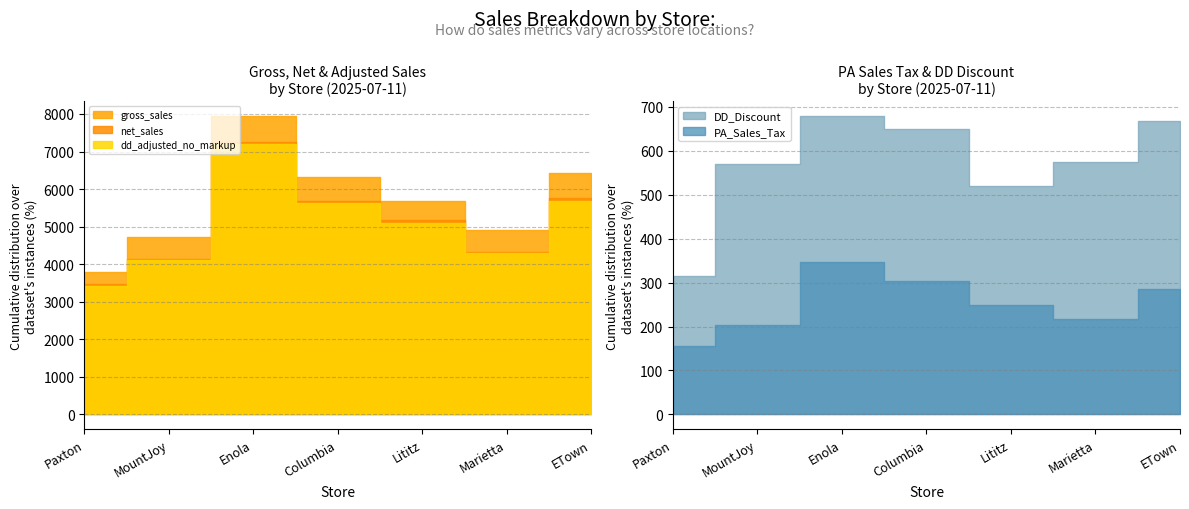

At which label does dd_adjusted_no_markup reach its minimum?

Paxton